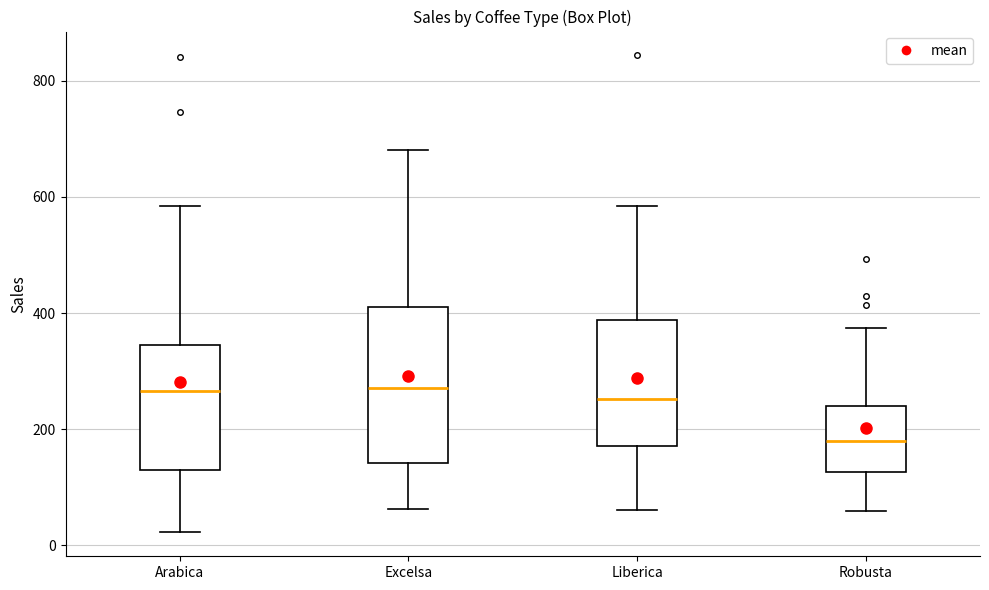

Where is the lower edge of the box for Arabica on the y-axis? The values are not printed on the chart, so give them approximately, as read against the axis.

140